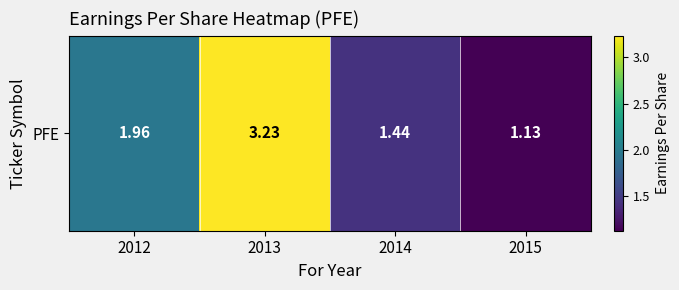

What is the smallest value displayed?

1.1